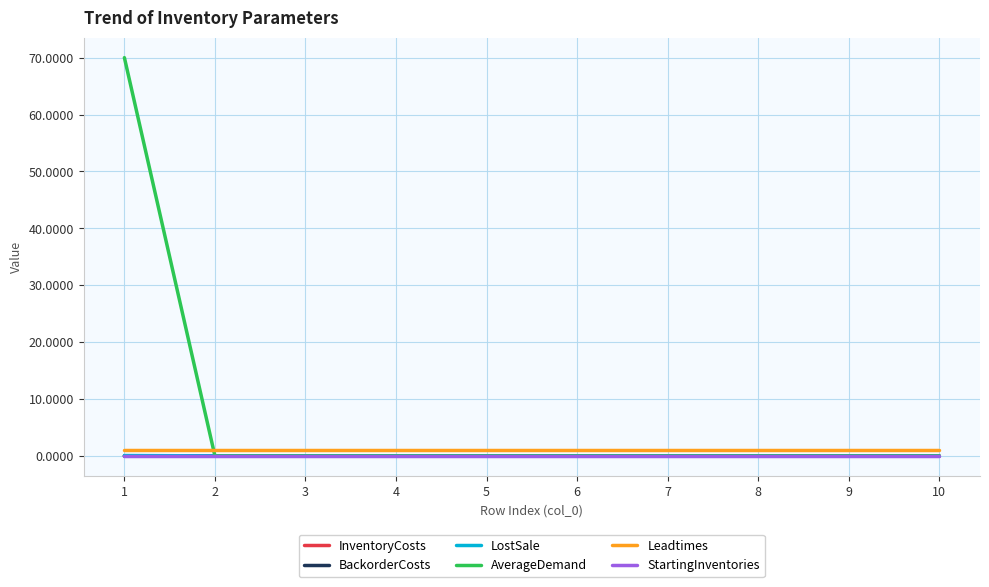

True or false: BackorderCosts and InventoryCosts cross at least once.

False